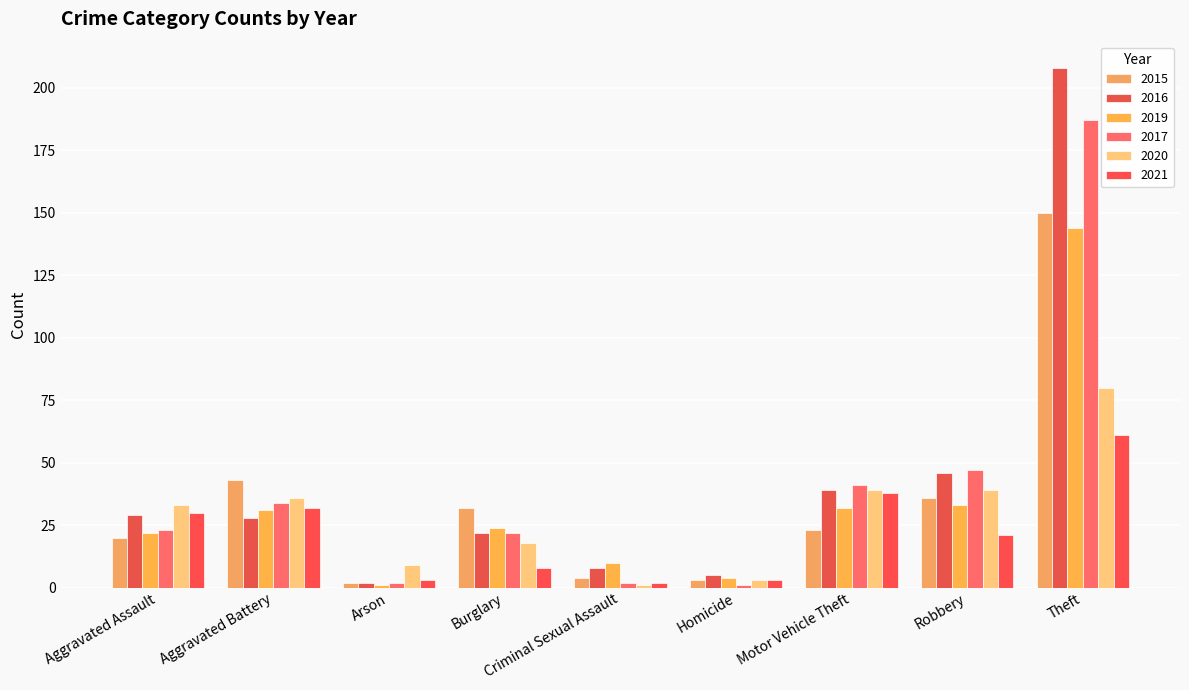

Which series has the largest total across all categories?

2016